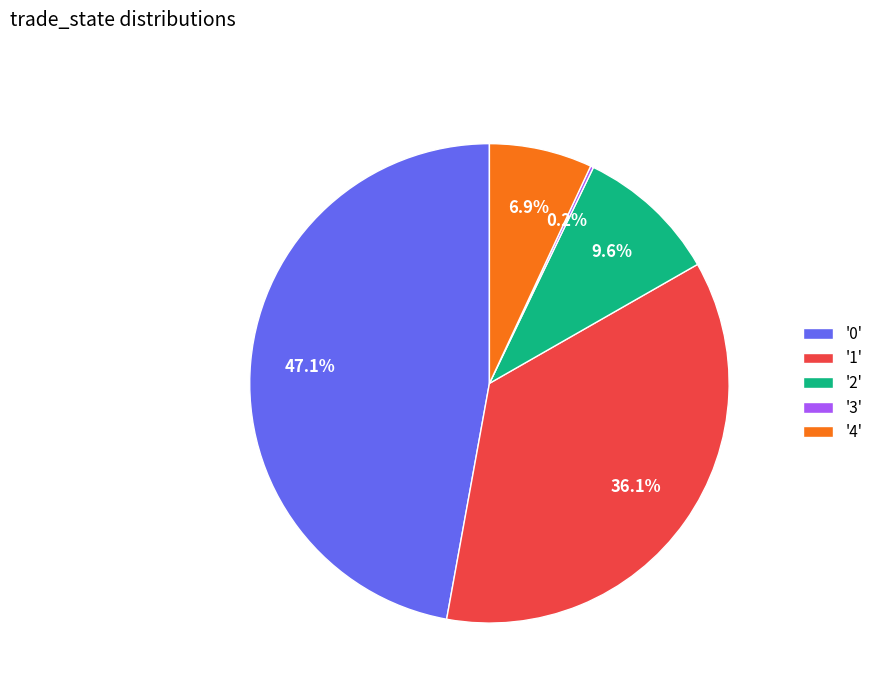

Do '0' and '2' together represent more than half of the pie?

Yes